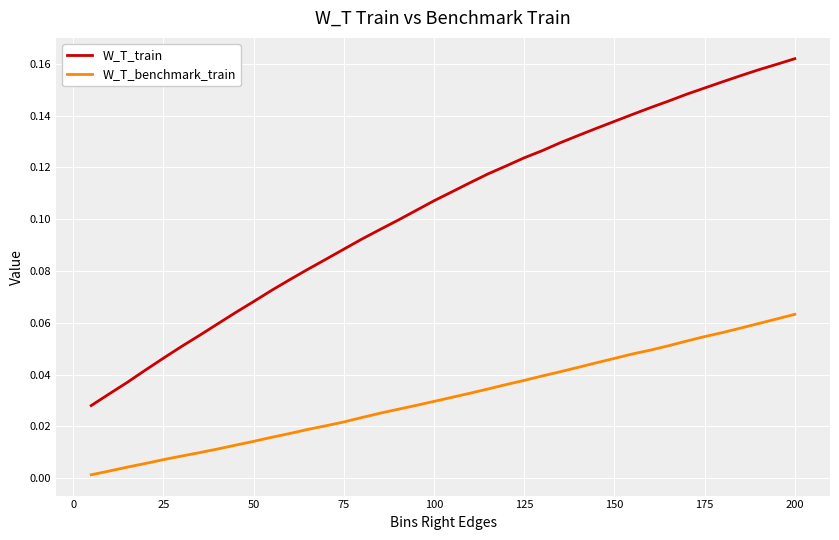

True or false: W_T_train and W_T_benchmark_train cross at least once.

False